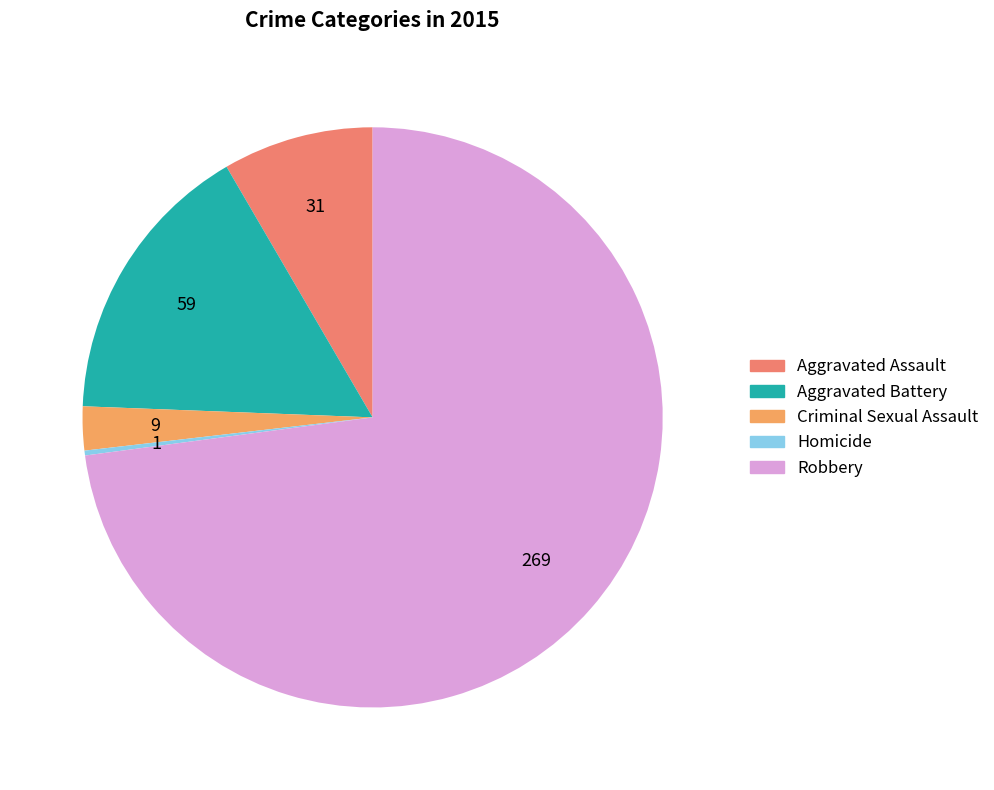

Which slice is the largest?

Robbery